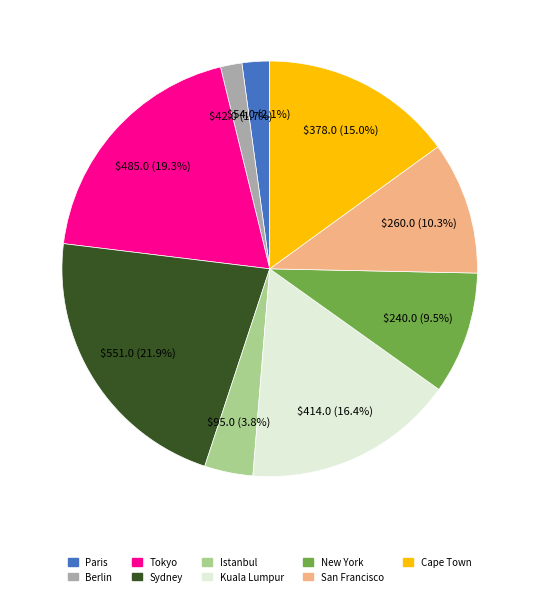

Approximately how many times larger is the value at Tokyo compared to Istanbul?

5.1